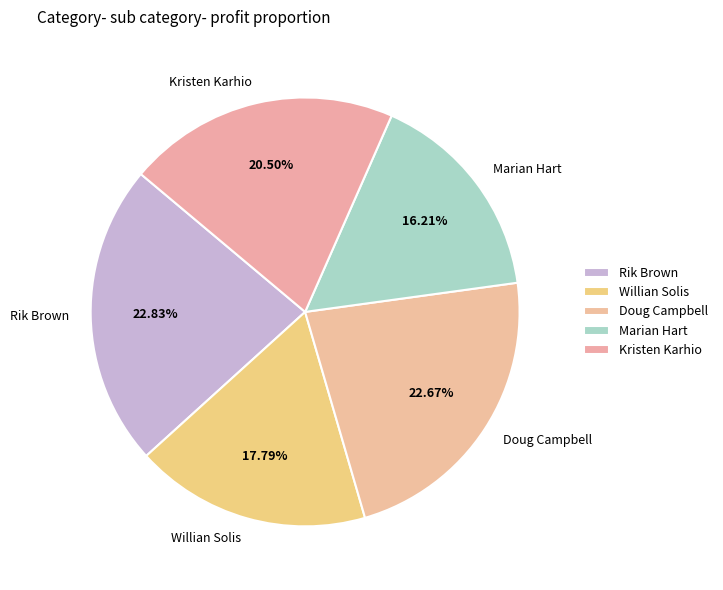

To the nearest percent, what is the combined percentage of Kristen Karhio and Doug Campbell?

43%